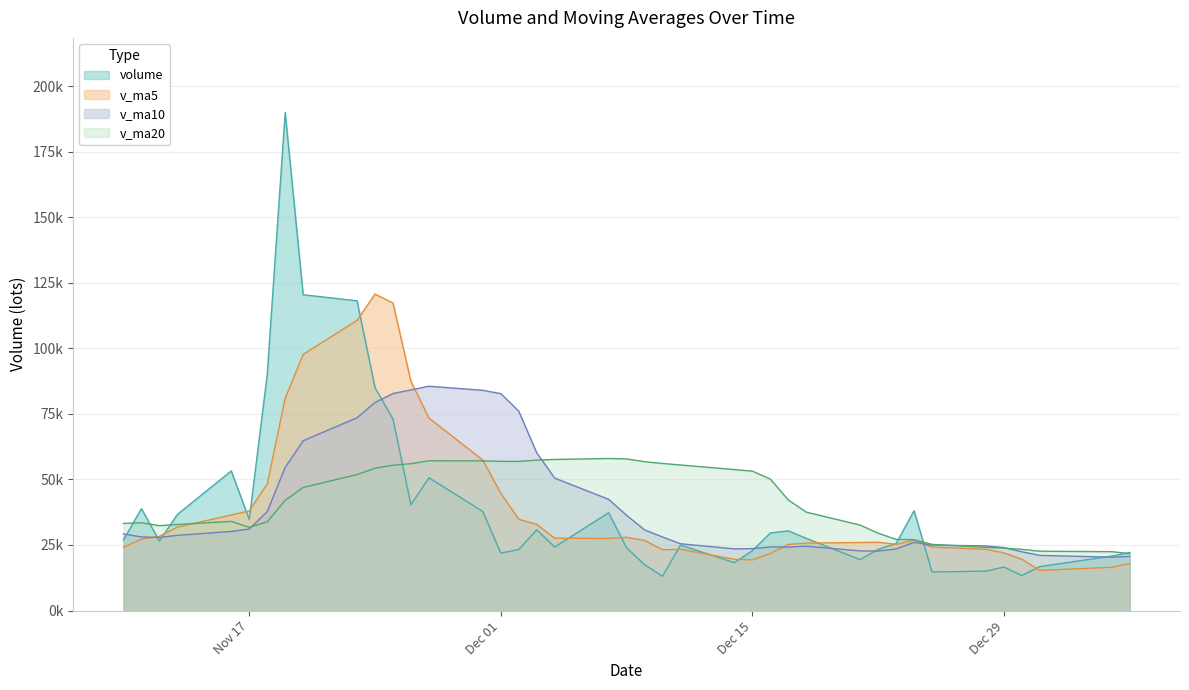

True or false: v_ma10 and v_ma20 intersect in this chart.

True